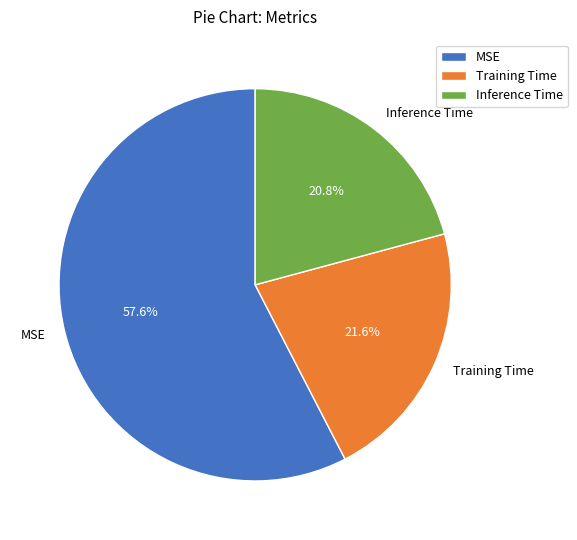

How many segments does this pie chart have?

3